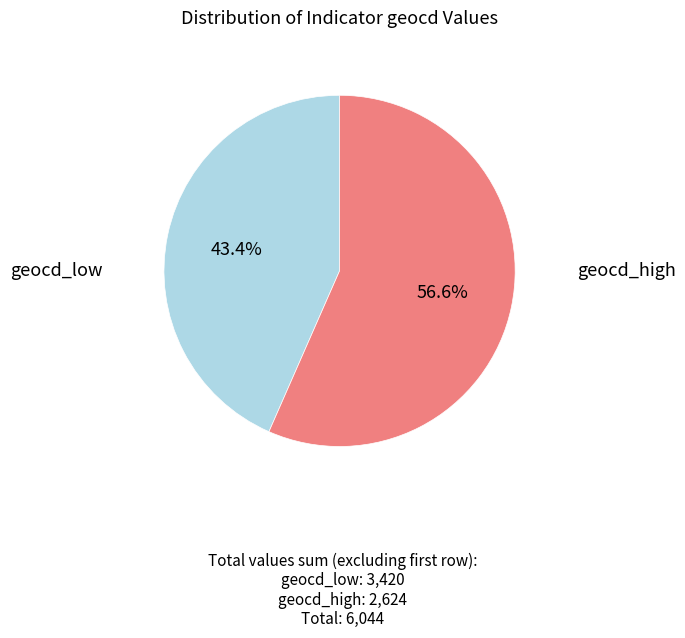

Is there a majority slice in this chart?

Yes